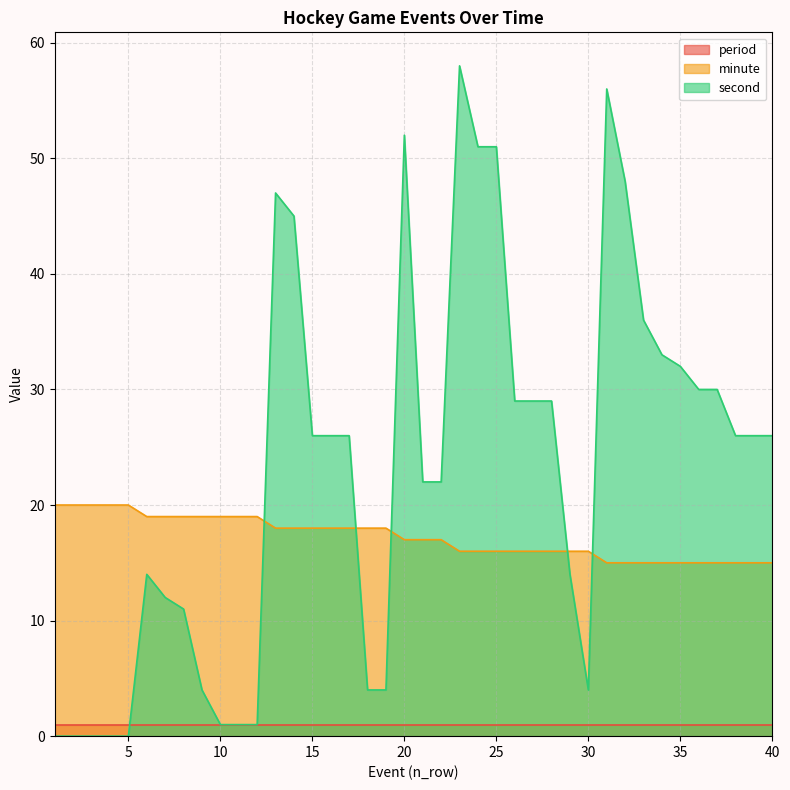

Which series has the largest range (max minus min)?

second